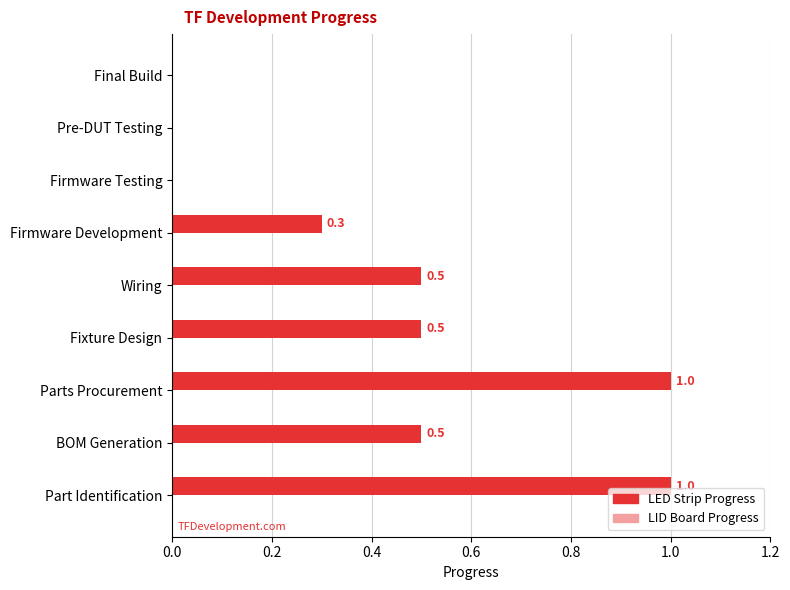

What is the change in value from Fixture Design to Final Build?

-0.5